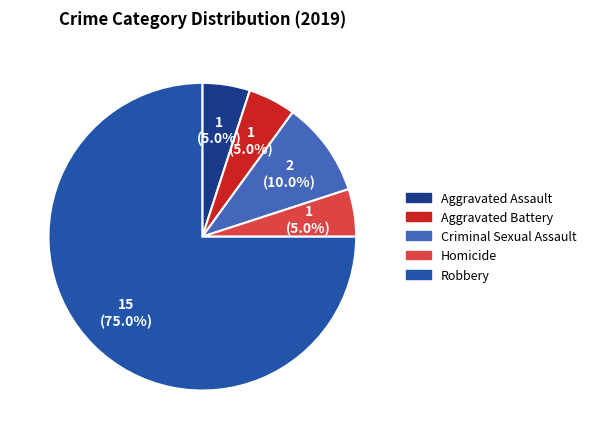

To the nearest percent, what is the average slice percentage?

20%